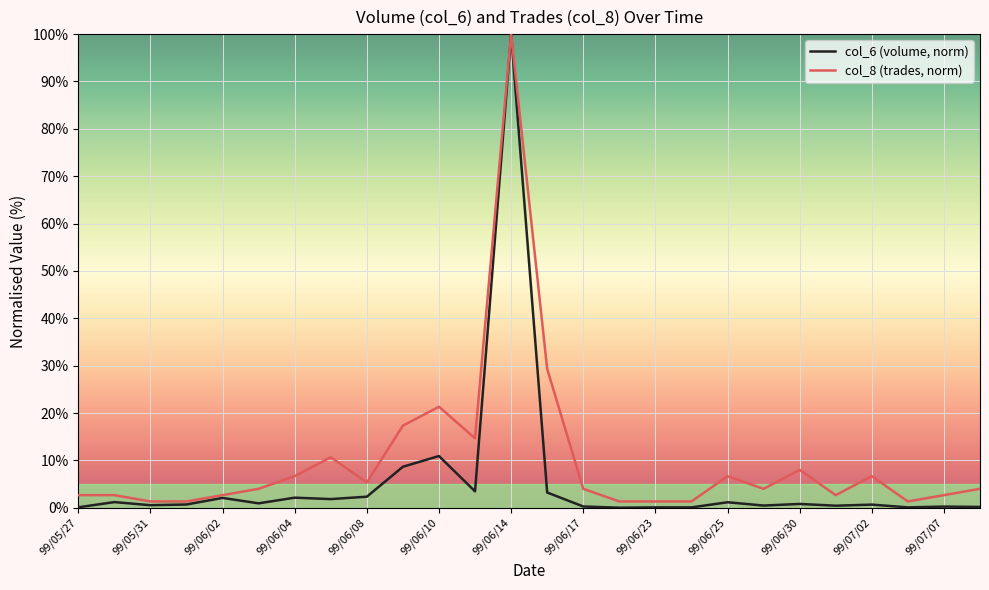

List the series in order of their overall mean, lowest first.

col_6 (volume, norm), col_8 (trades, norm)